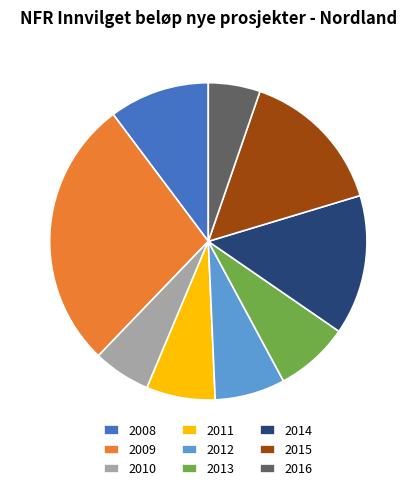

True or false: 2010 accounts for 1% of the total.

False